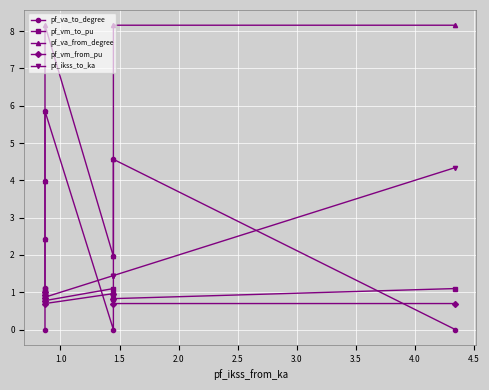

Which series has the largest total across all categories?

pf_va_from_degree